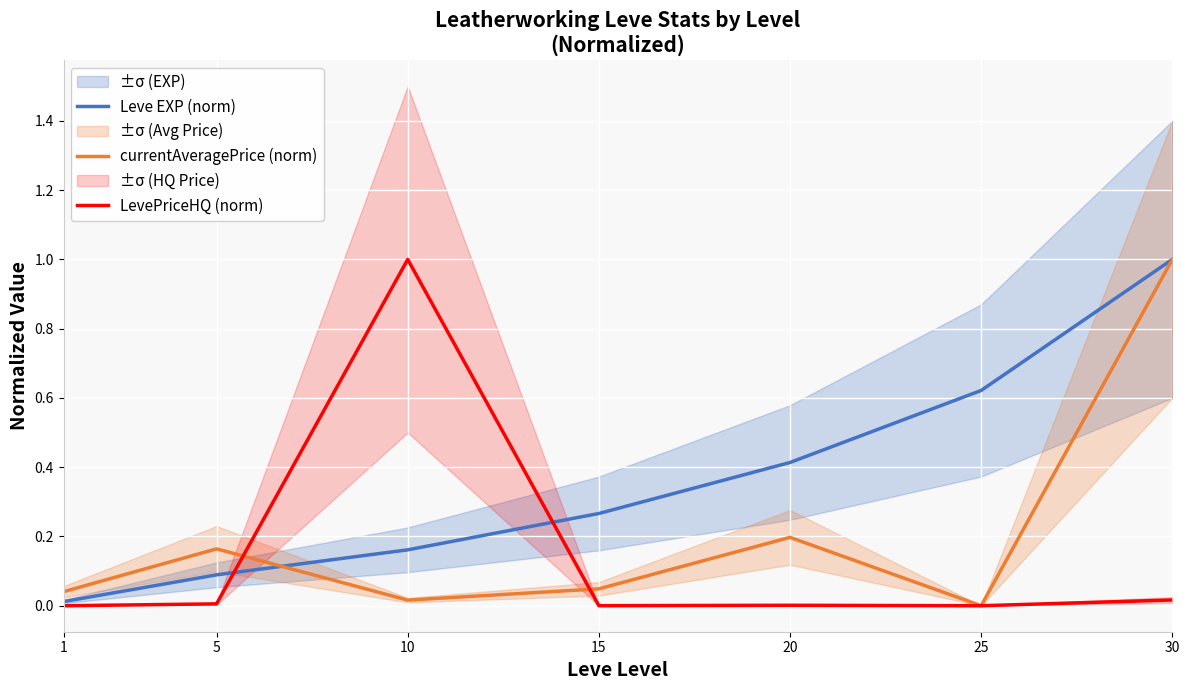

How many positive values does the currentAveragePrice (norm) series have?

6